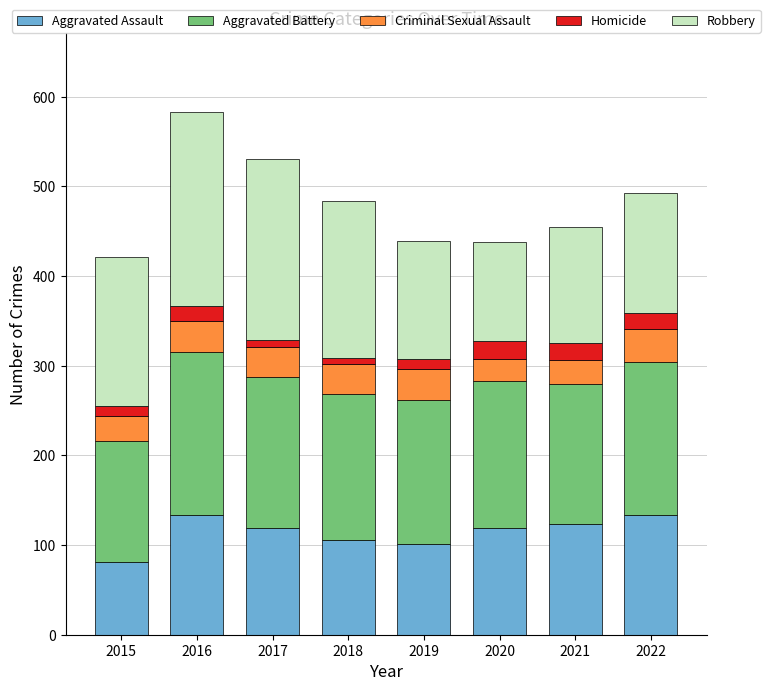

How many categories are shown in the chart?

8